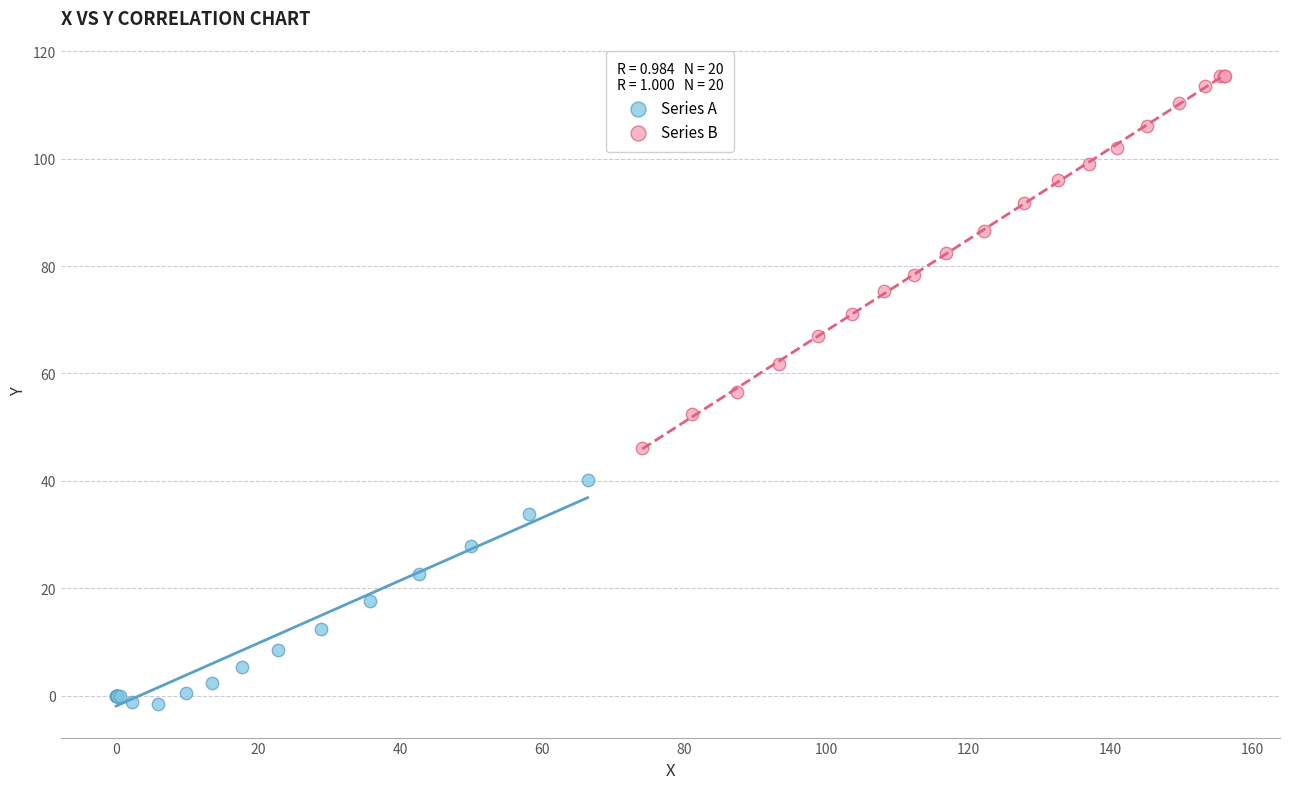

Which series contains the lowest Y value?

Series A